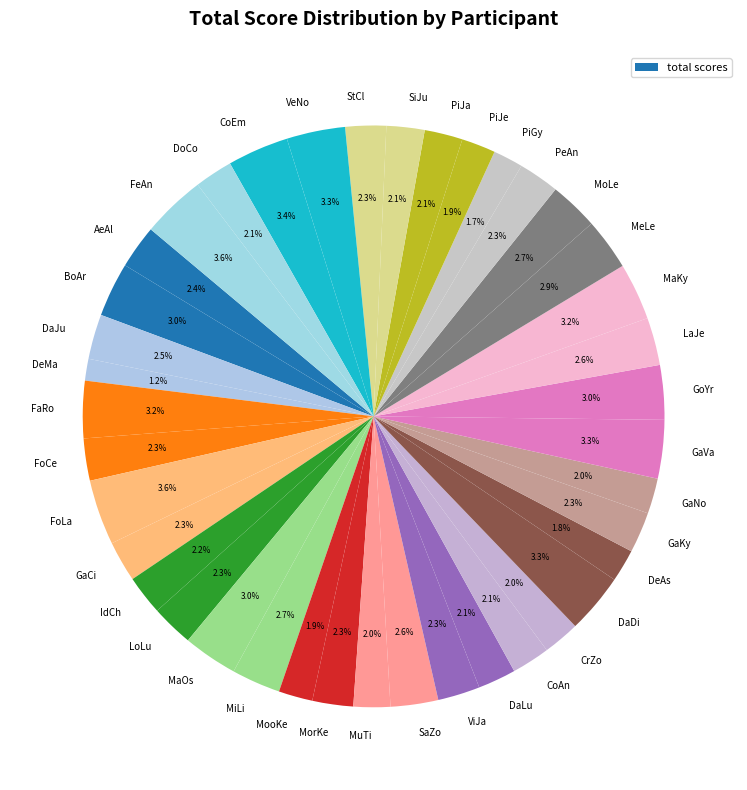

Count the number of slices in the pie.

40